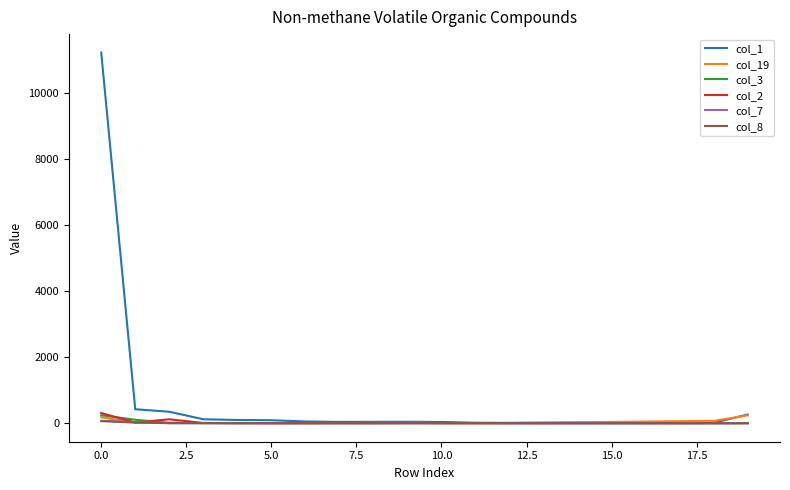

What is the maximum value shown in the chart?

11210